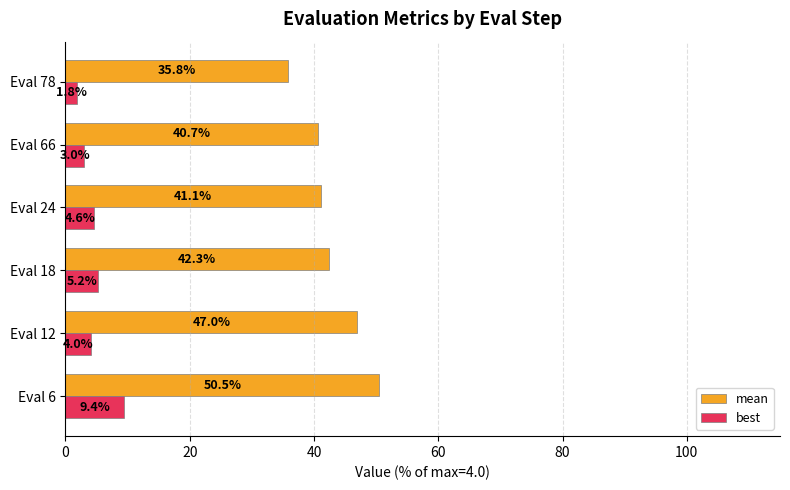

How many values in the best series exceed 4?

4